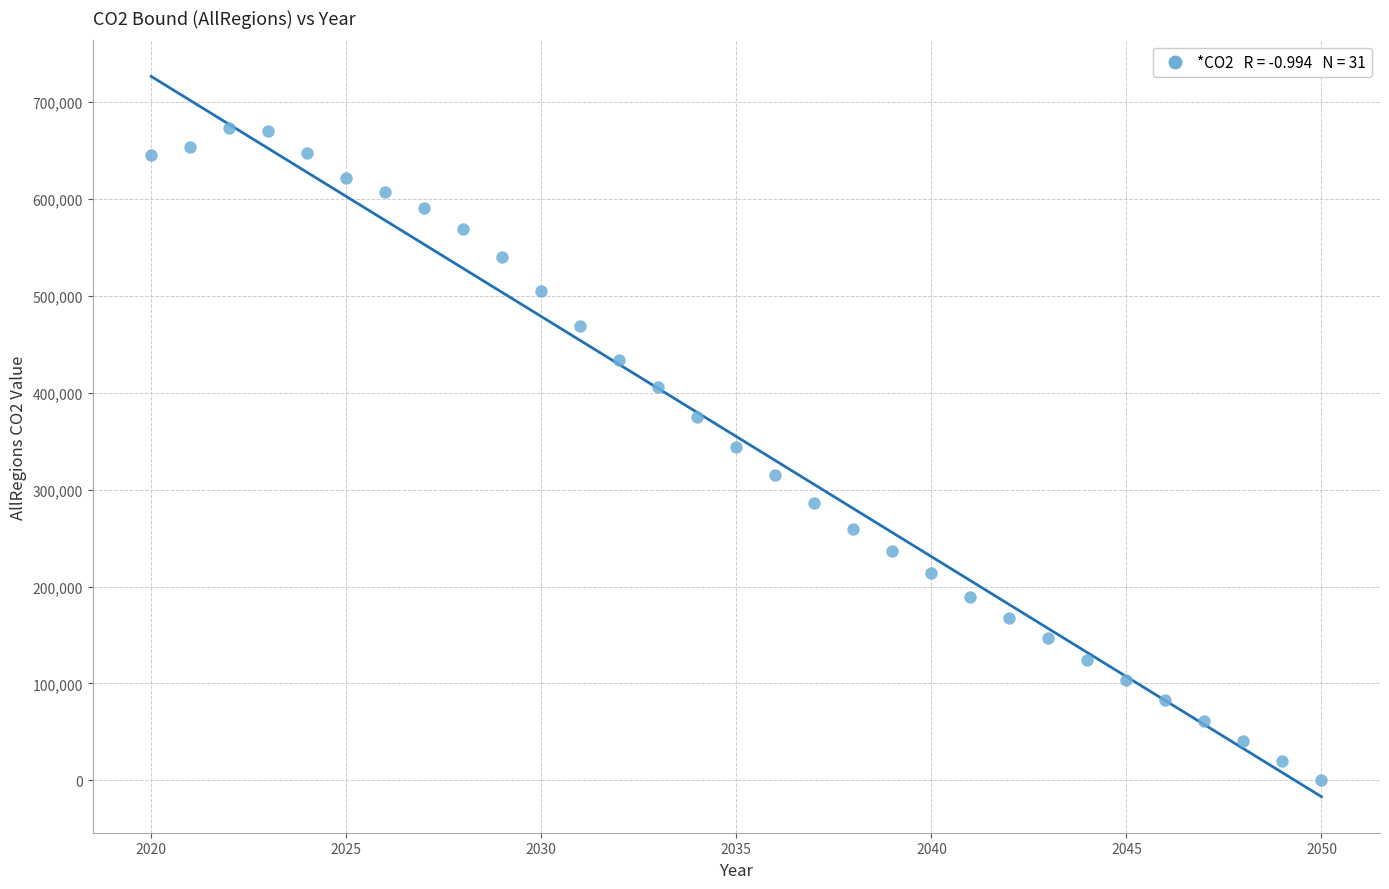

What is the range of X values (max minus min)?

30.0